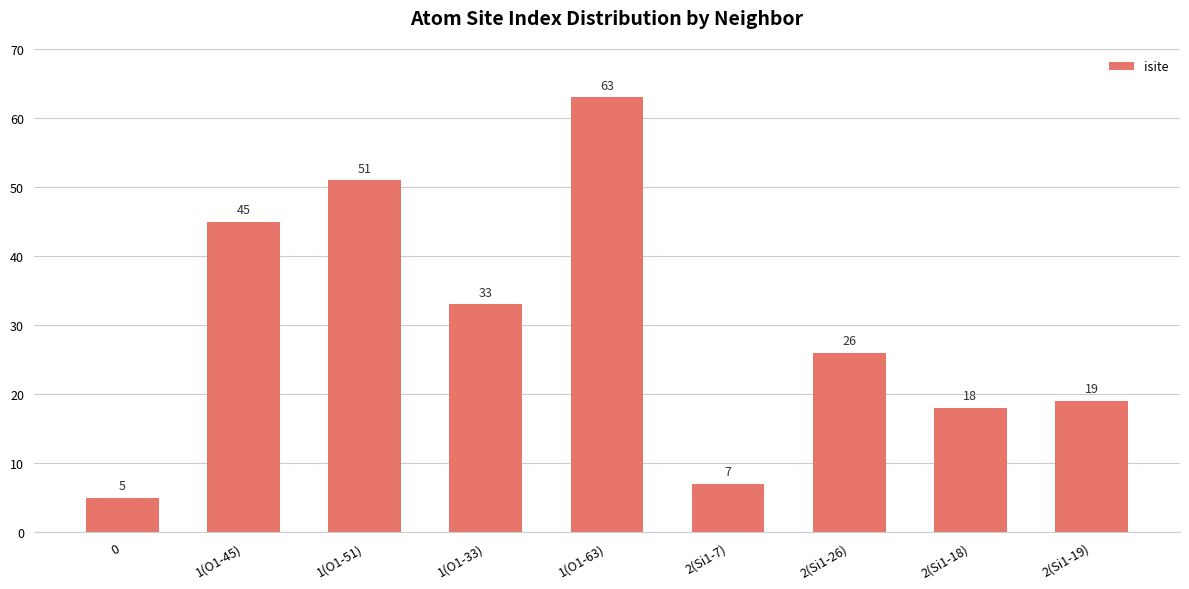

At which category does the chart reach its peak across all series?

1(O1-63)